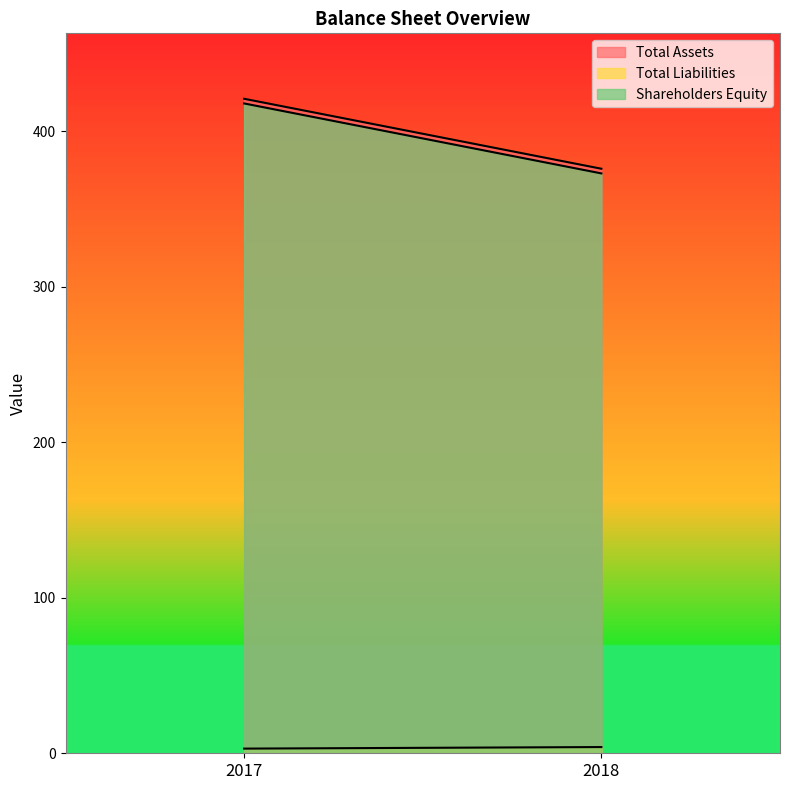

What is the value of the Total Assets point at the 1st from the left?

421